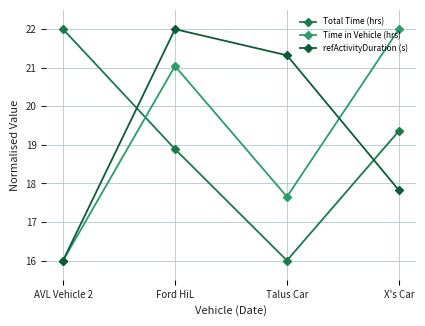

List the series in order of their peak value, lowest first.

Total Time (hrs), Time in Vehicle (hrs), refActivityDuration (s)